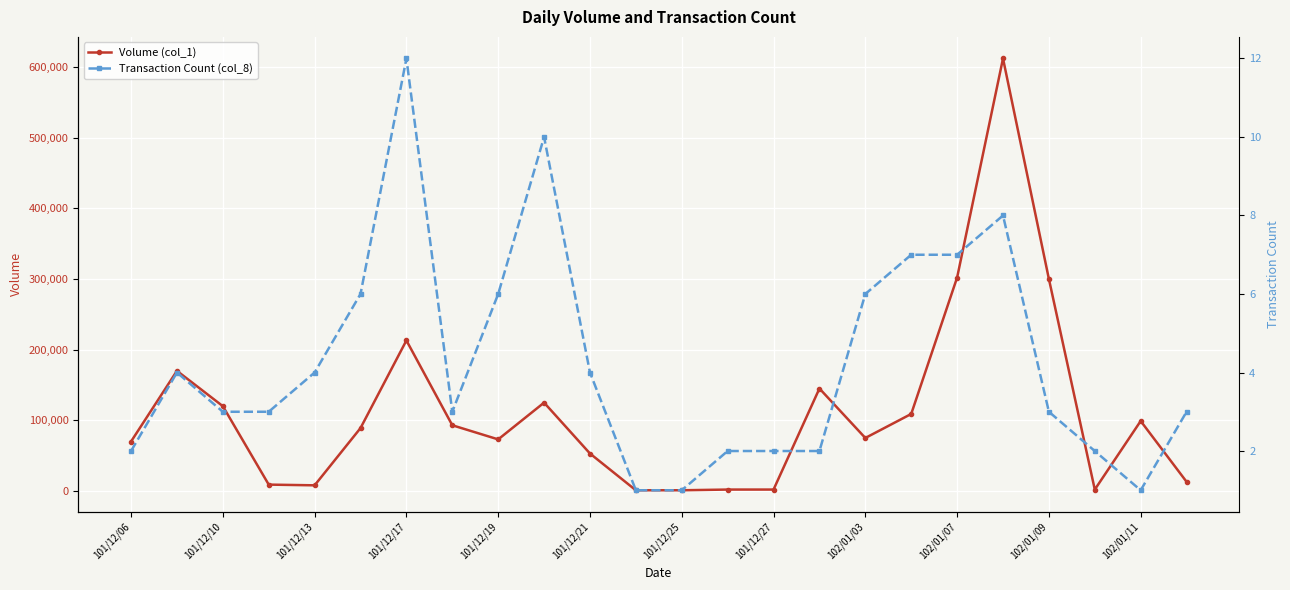

Is it true that Volume (col_1) equals 73000 at 101/12/19?

True